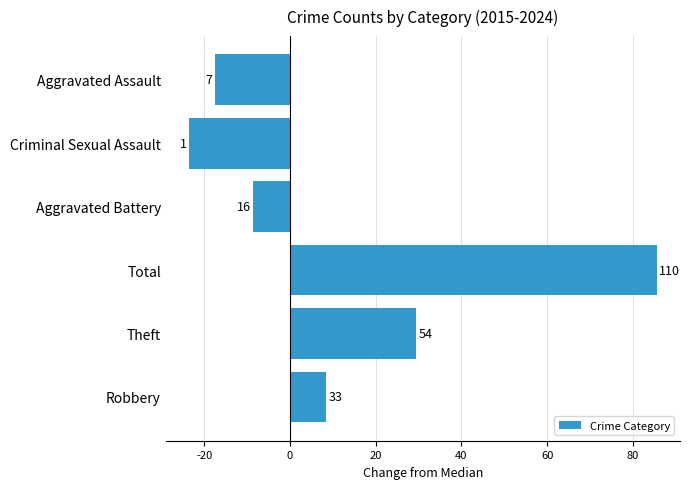

Are the bars horizontal?

Yes